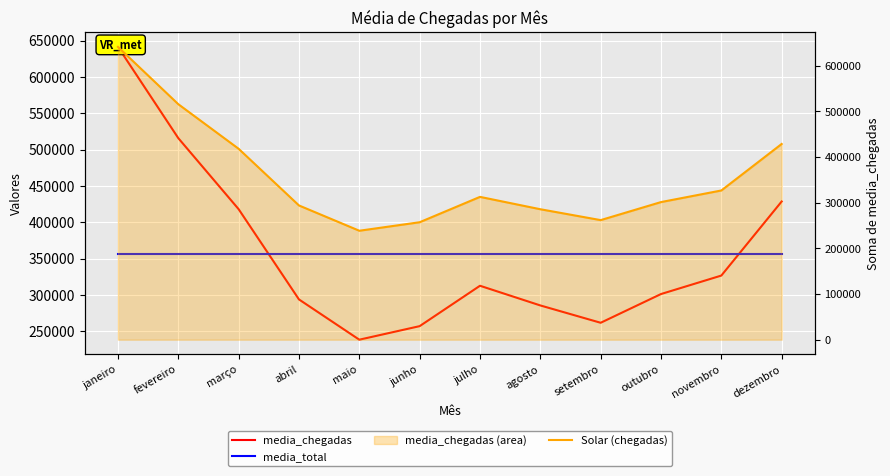

Which category has the lowest value across all series?

maio